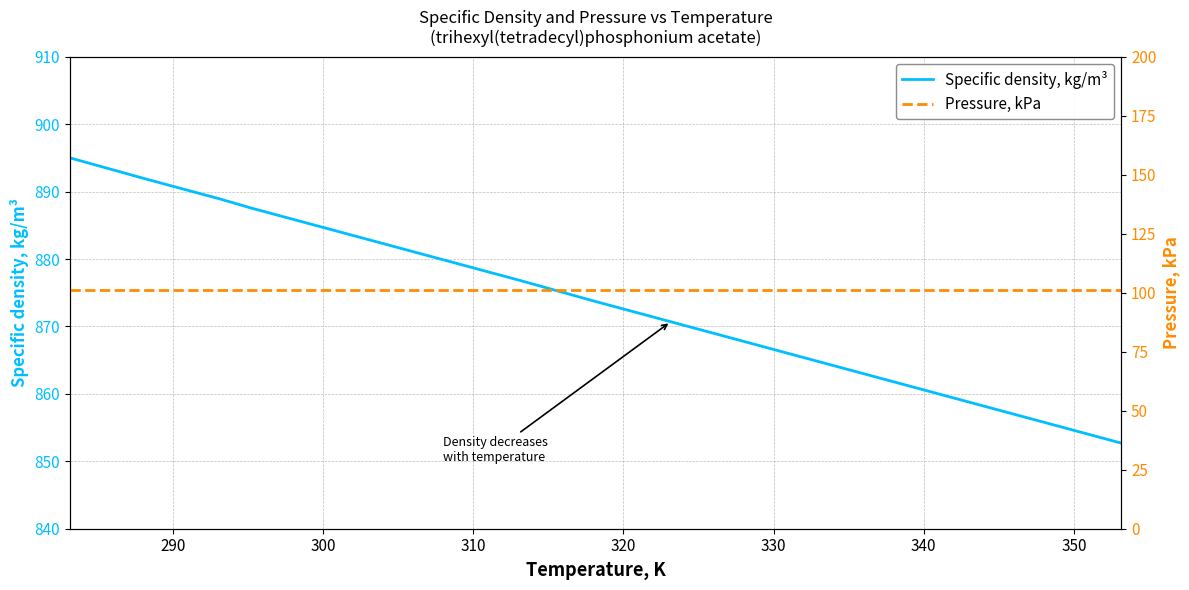

True or false: Pressure, kPa and Specific density, kg/m³ cross at least once.

False